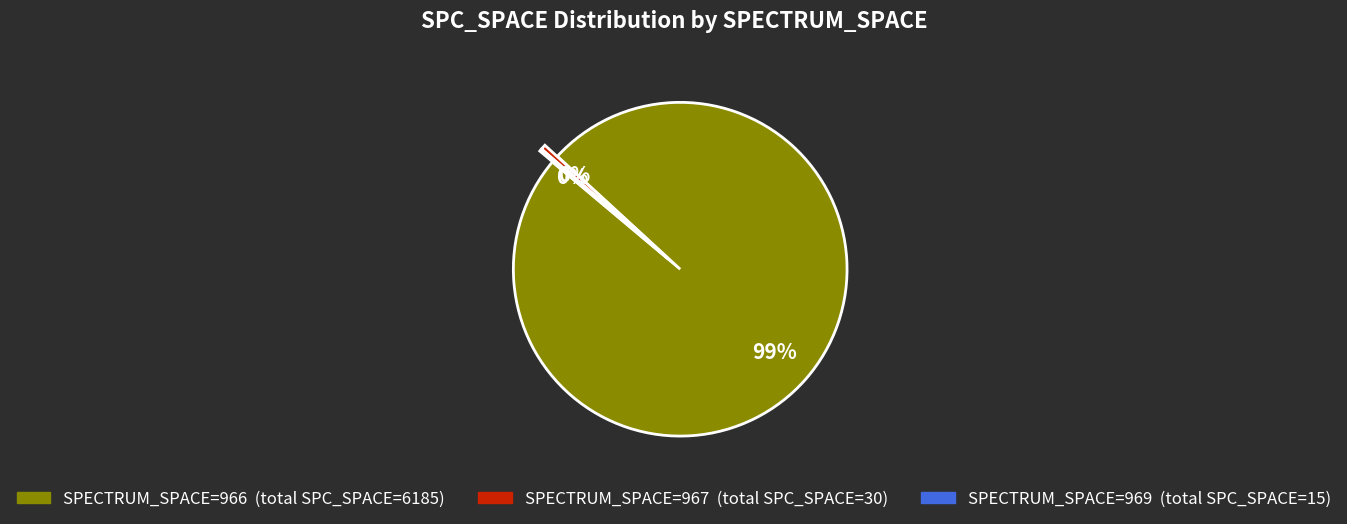

To the nearest percent, what is the average slice percentage?

33%